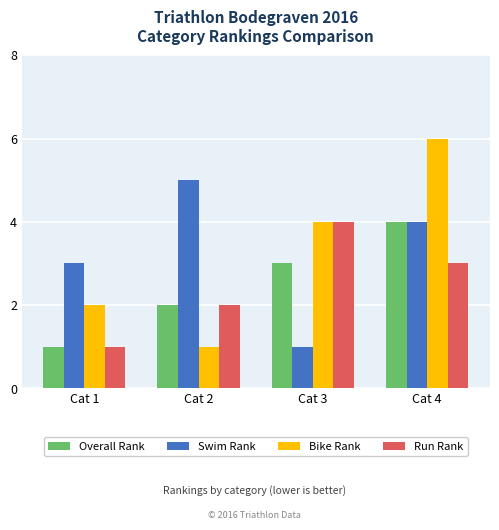

Which label corresponds to the largest value in the chart?

Cat 4